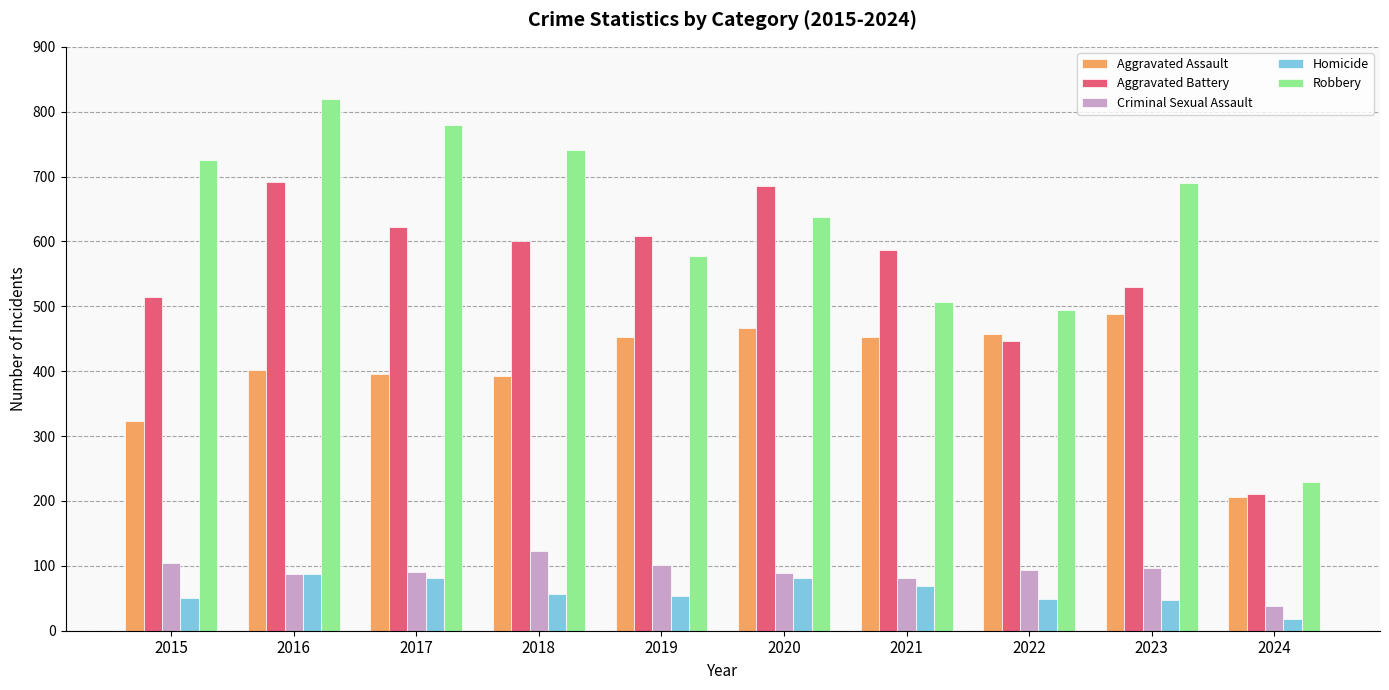

List the series in order of their peak value, lowest first.

Homicide, Criminal Sexual Assault, Aggravated Assault, Aggravated Battery, Robbery